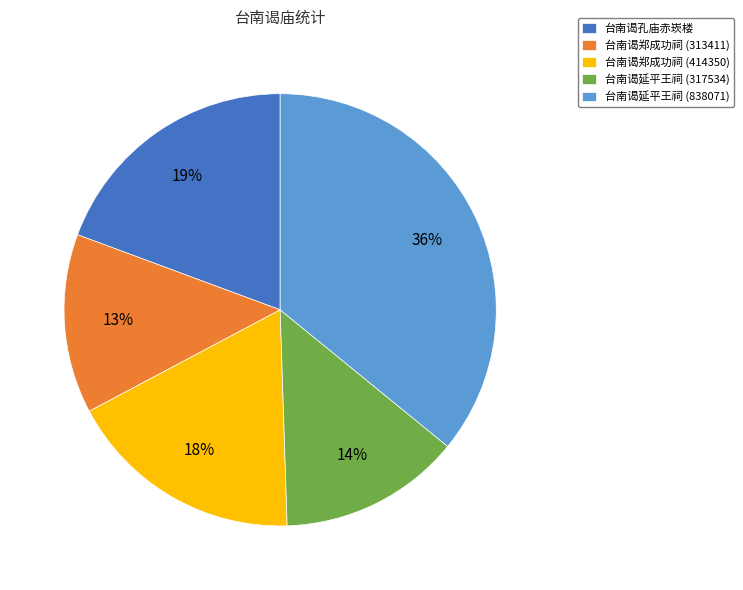

Combined, do 台南谒郑成功祠 (414350) and 台南谒延平王祠 (317534) account for over 50%?

No